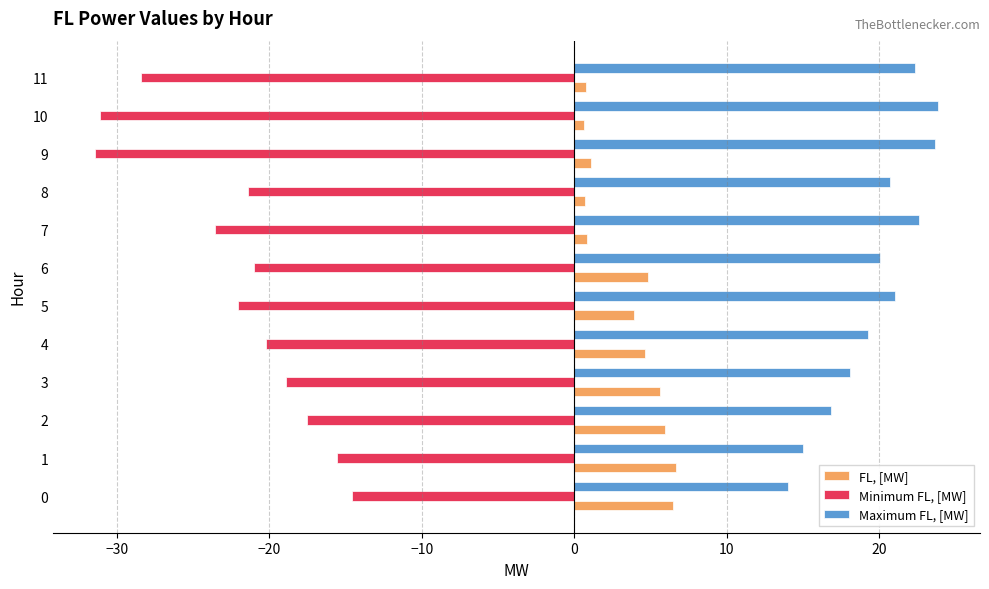

Which series has the widest spread of values?

Minimum FL, [MW]